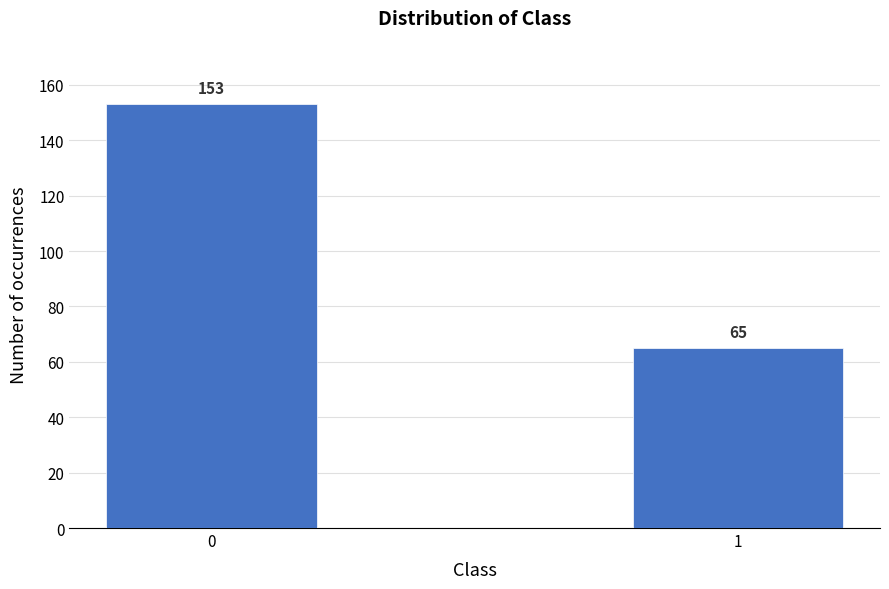

Reading right to left, transcribe all the data shown in this chart.

65	153